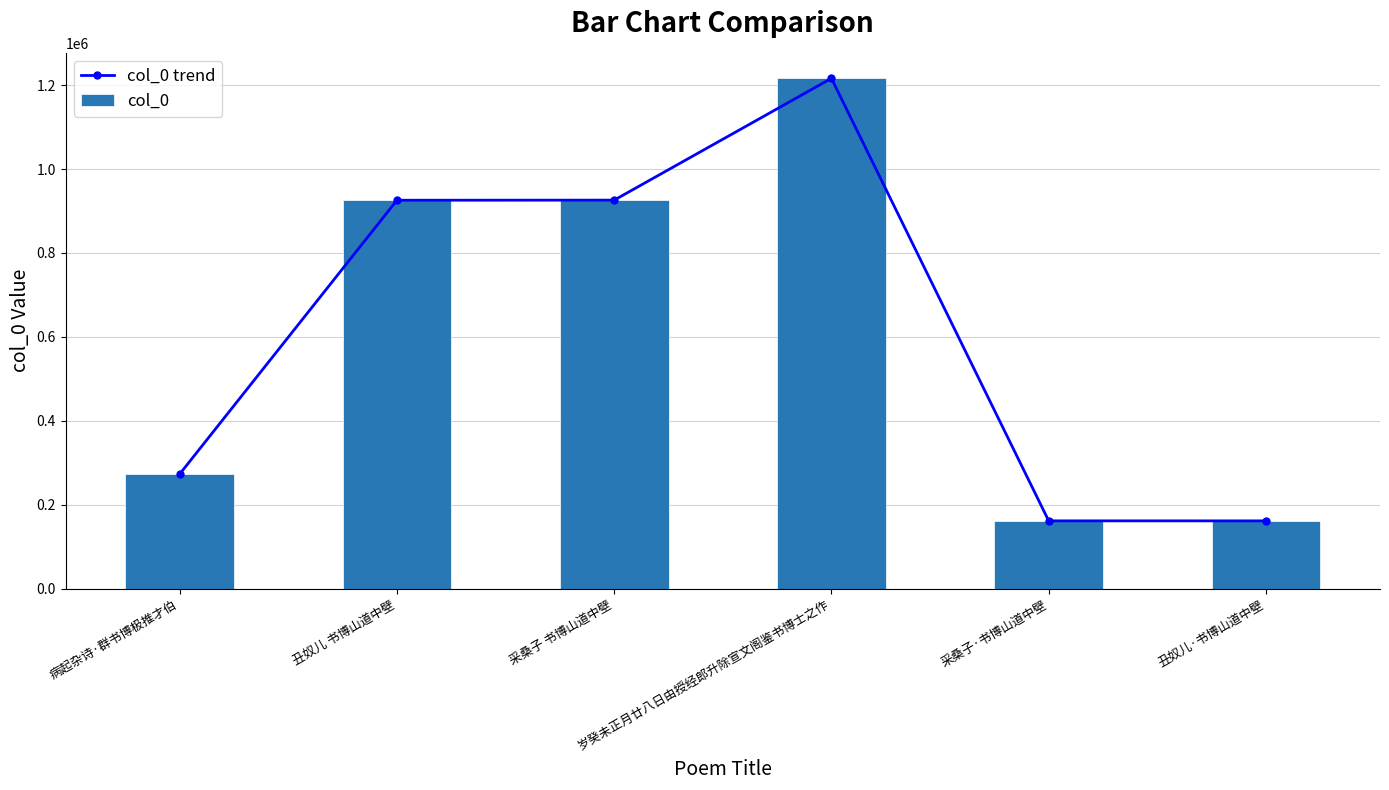

Rank the series at 采桑子 书博山道中壁 from lowest to highest value.

col_0 trend, col_0